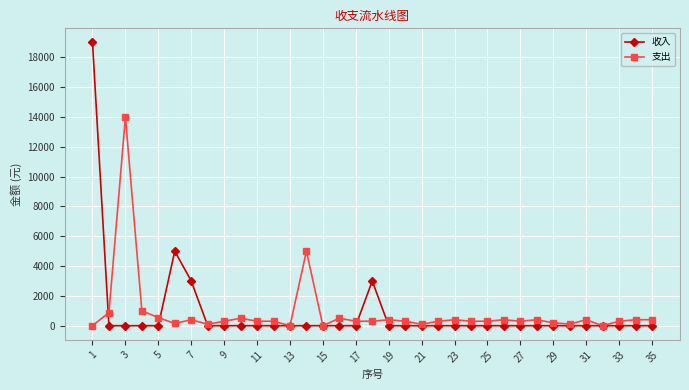

Rank the series by their maximum value, from highest to lowest.

收入, 支出